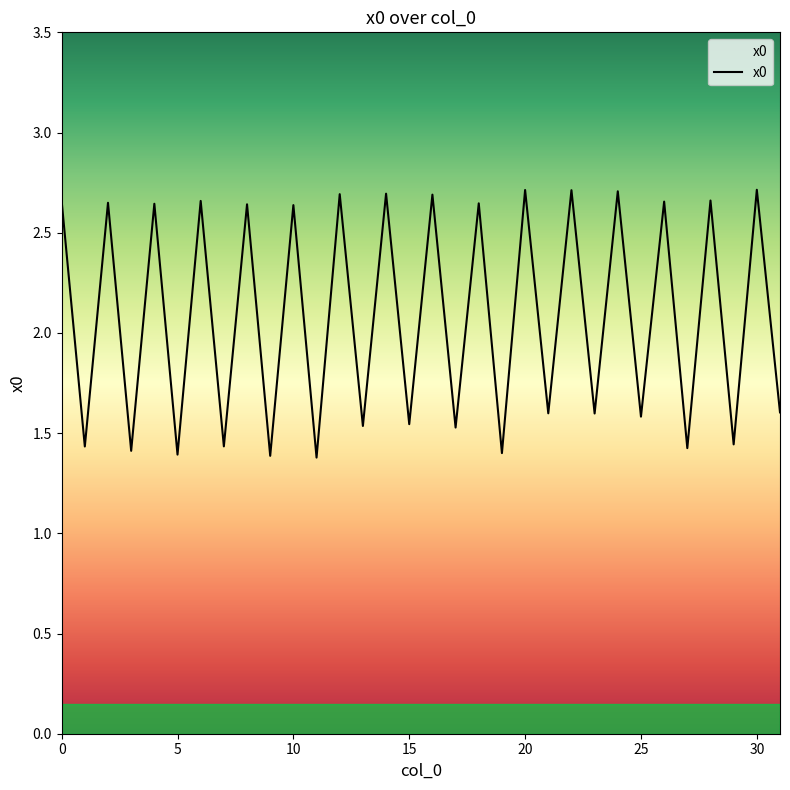

How many lines are shown in the chart?

1